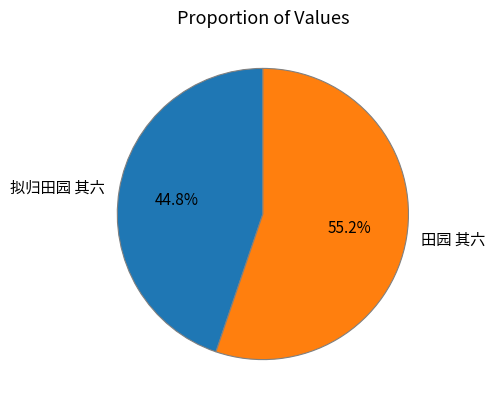

Does 拟归田园 其六 account for over 50% of the chart?

No